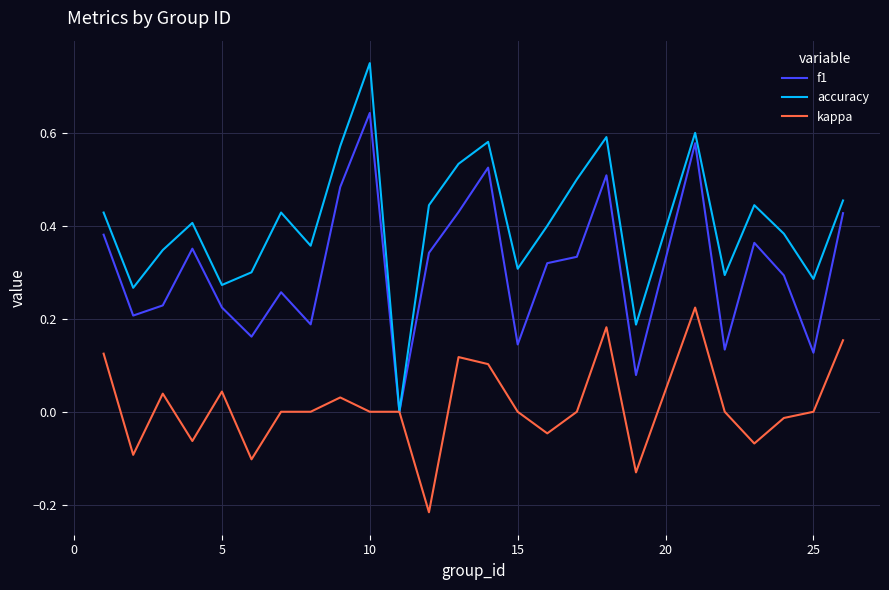

Rank the series by their maximum value, from highest to lowest.

accuracy, f1, kappa